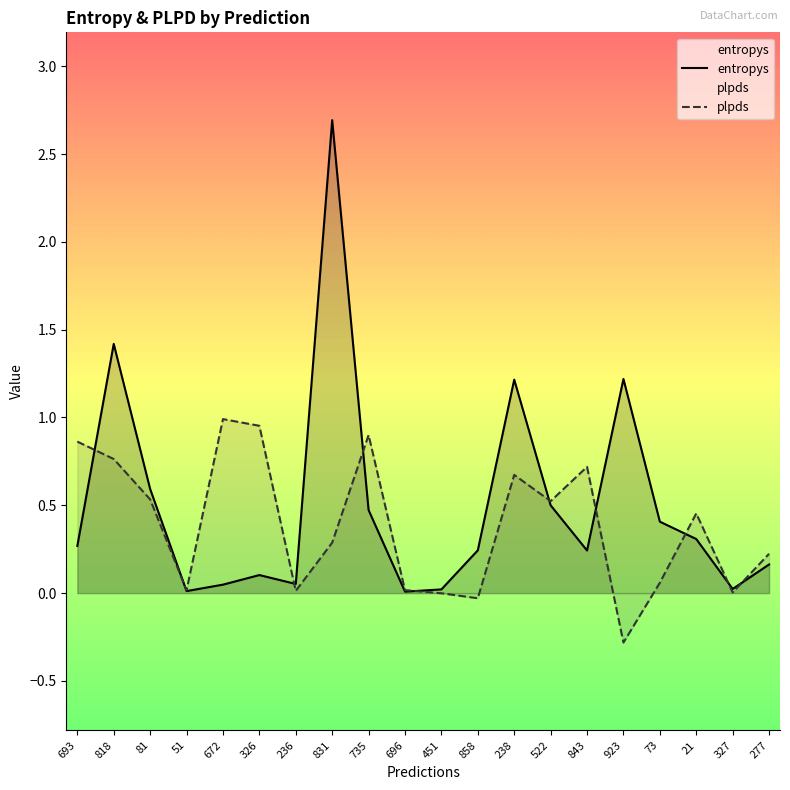

Which series changed the most between 818 and 51?

entropys